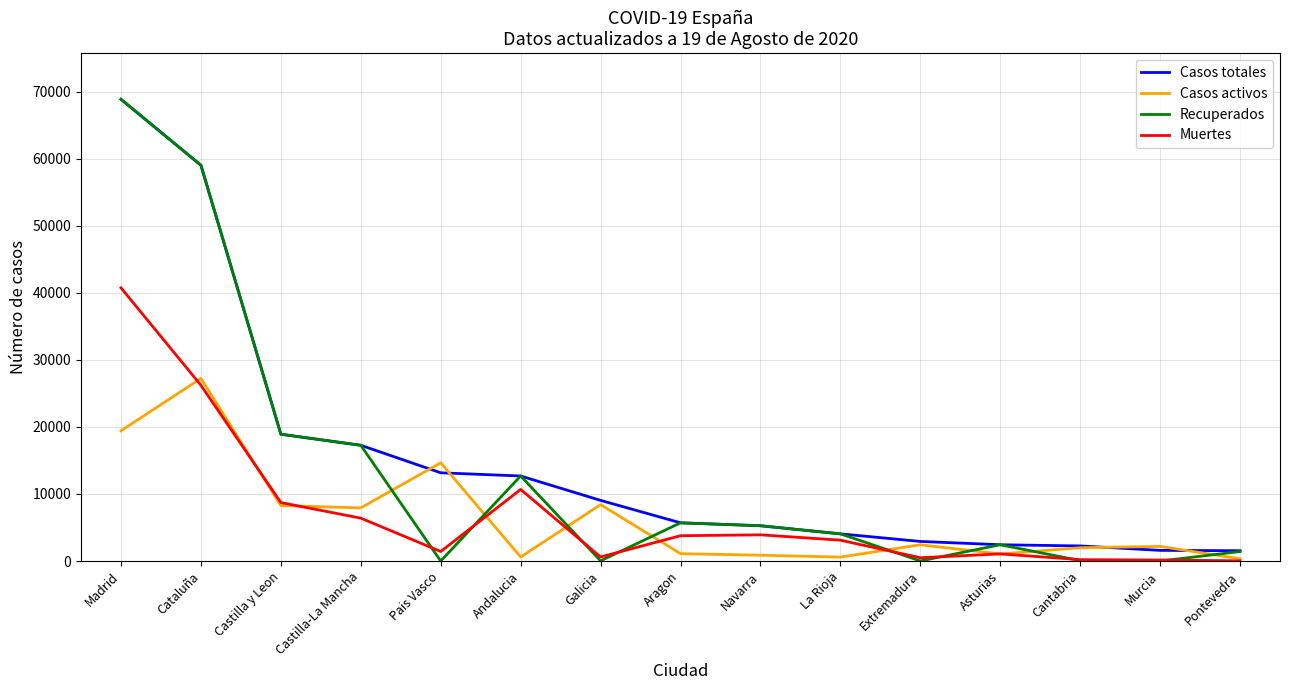

How many distinct data groups are displayed?

4